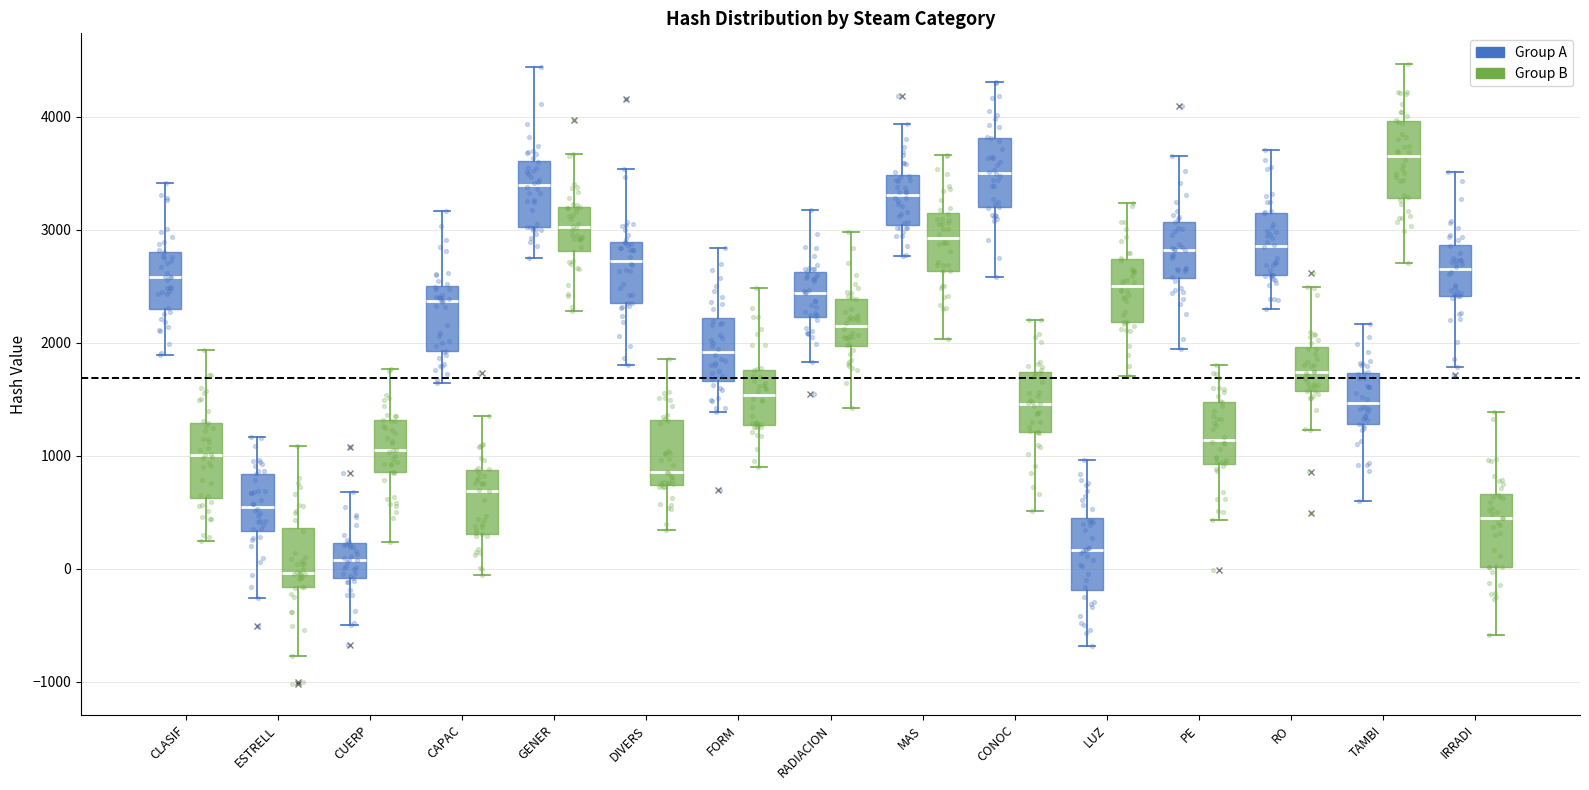

Reading left to right, transcribe this box plot: for each box, give where its median line is, the range the box spans, and where its two whiskers end, as read against the y-axis. The values are not printed on the chart, so give them approximately, as read against the axis.

CLASIF (Group A): median 2600, box 2300 to 2800, whiskers 1900 to 3400
CLASIF (Group B): median 1000, box 600 to 1300, whiskers 200 to 1900
ESTRELL (Group A): median 600, box 300 to 800, whiskers -300 to 1200
ESTRELL (Group B): median 0, box -200 to 400, whiskers -800 to 1100
CUERP (Group A): median 100, box -100 to 200, whiskers -500 to 700
CUERP (Group B): median 1100, box 900 to 1300, whiskers 200 to 1800
CAPAC (Group A): median 2400, box 1900 to 2500, whiskers 1600 to 3200
CAPAC (Group B): median 700, box 300 to 900, whiskers -100 to 1400
GENER (Group A): median 3400, box 3000 to 3600, whiskers 2700 to 4400
GENER (Group B): median 3000, box 2800 to 3200, whiskers 2300 to 3700
DIVERS (Group A): median 2700, box 2400 to 2900, whiskers 1800 to 3500
DIVERS (Group B): median 900, box 700 to 1300, whiskers 300 to 1900
FORM (Group A): median 1900, box 1700 to 2200, whiskers 1400 to 2800
FORM (Group B): median 1500, box 1300 to 1800, whiskers 900 to 2500
RADIACION (Group A): median 2400, box 2200 to 2600, whiskers 1800 to 3200
RADIACION (Group B): median 2100, box 2000 to 2400, whiskers 1400 to 3000
MAS (Group A): median 3300, box 3000 to 3500, whiskers 2800 to 3900
MAS (Group B): median 2900, box 2600 to 3100, whiskers 2000 to 3700
CONOC (Group A): median 3500, box 3200 to 3800, whiskers 2600 to 4300
CONOC (Group B): median 1500, box 1200 to 1700, whiskers 500 to 2200
LUZ (Group A): median 200, box -200 to 400, whiskers -700 to 1000
LUZ (Group B): median 2500, box 2200 to 2700, whiskers 1700 to 3200
PE (Group A): median 2800, box 2600 to 3100, whiskers 1900 to 3600
PE (Group B): median 1100, box 900 to 1500, whiskers 400 to 1800
RO (Group A): median 2900, box 2600 to 3100, whiskers 2300 to 3700
RO (Group B): median 1700, box 1600 to 2000, whiskers 1200 to 2500
TAMBI (Group A): median 1500, box 1300 to 1700, whiskers 600 to 2200
TAMBI (Group B): median 3600, box 3300 to 4000, whiskers 2700 to 4500
IRRADI (Group A): median 2700, box 2400 to 2900, whiskers 1800 to 3500
IRRADI (Group B): median 500, box 0 to 700, whiskers -600 to 1400